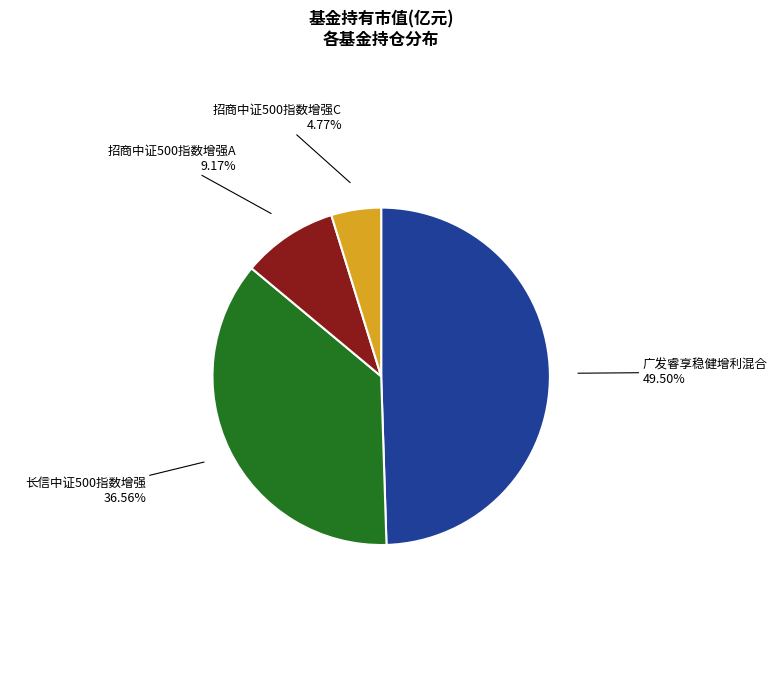

How many slices are in this pie chart?

4